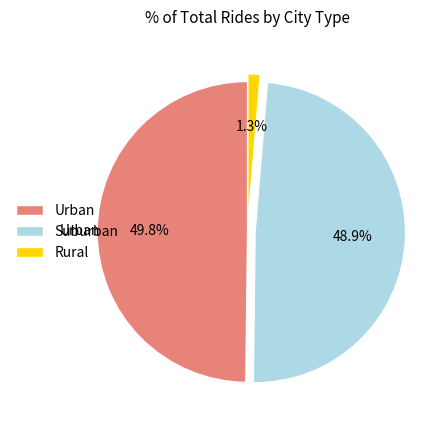

Is there any slice that represents more than half of the pie?

No